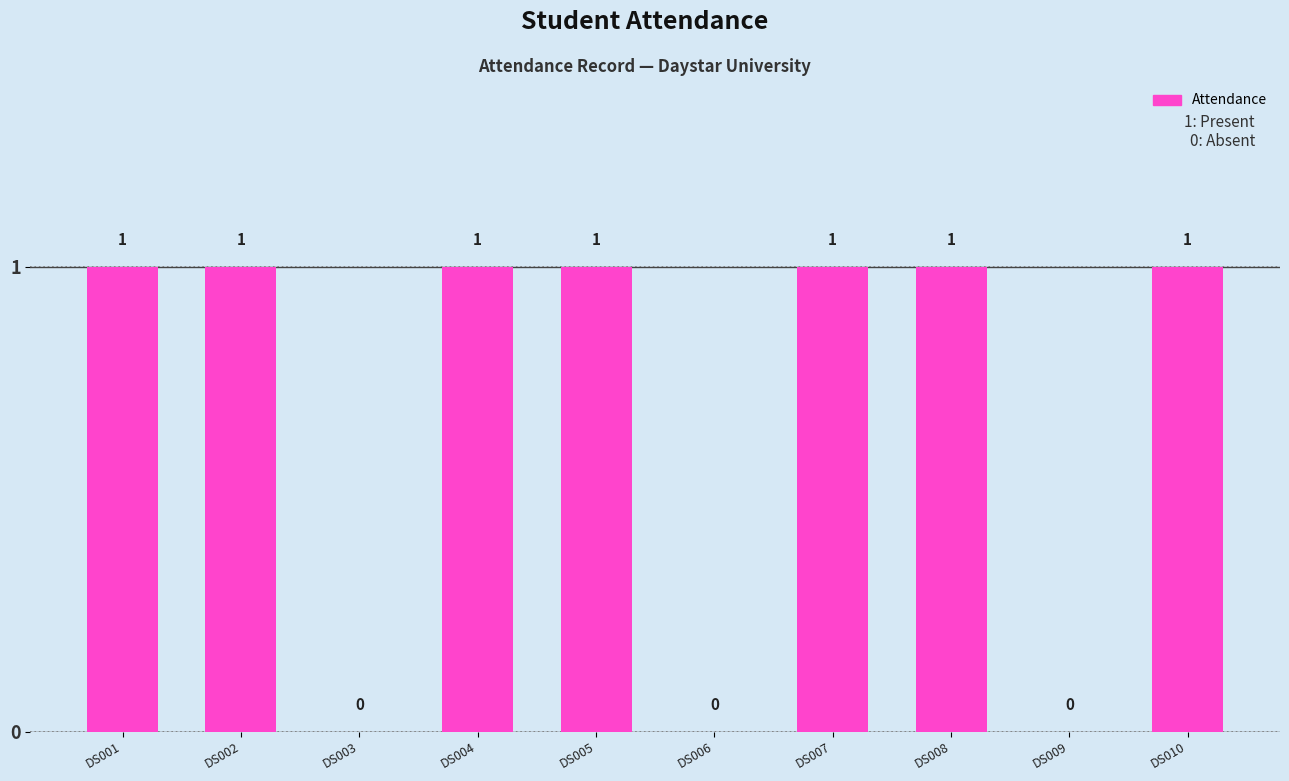

How many values are between 0 and 1?

10